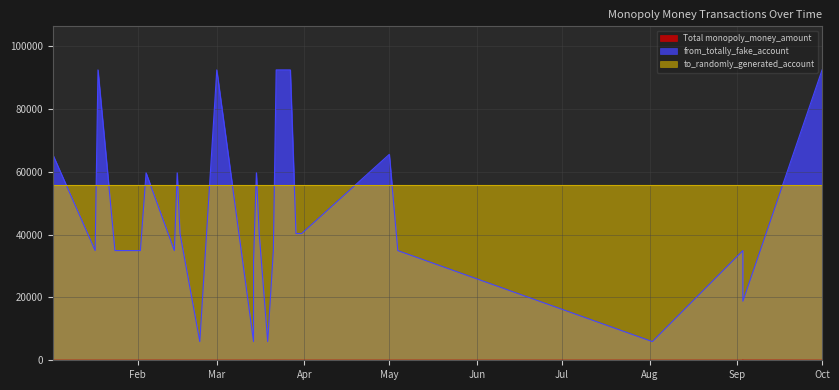

True or false: to_randomly_generated_account and Total monopoly_money_amount intersect in this chart.

False